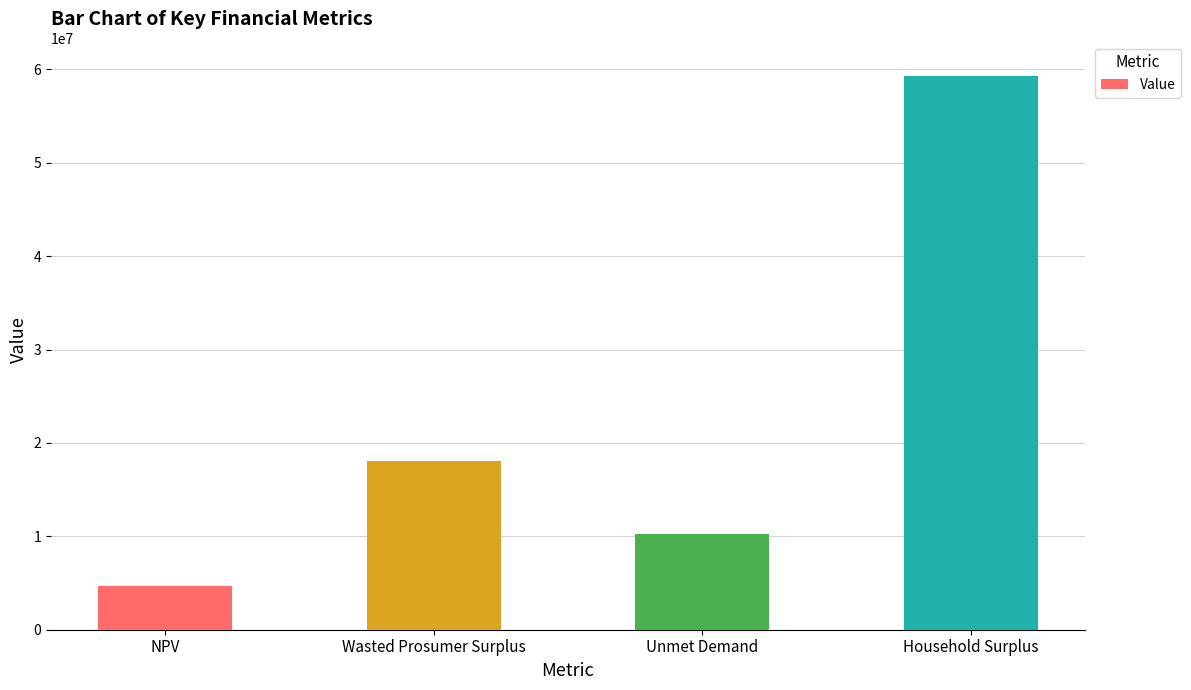

What is the maximum value shown in the chart?

59269105.0